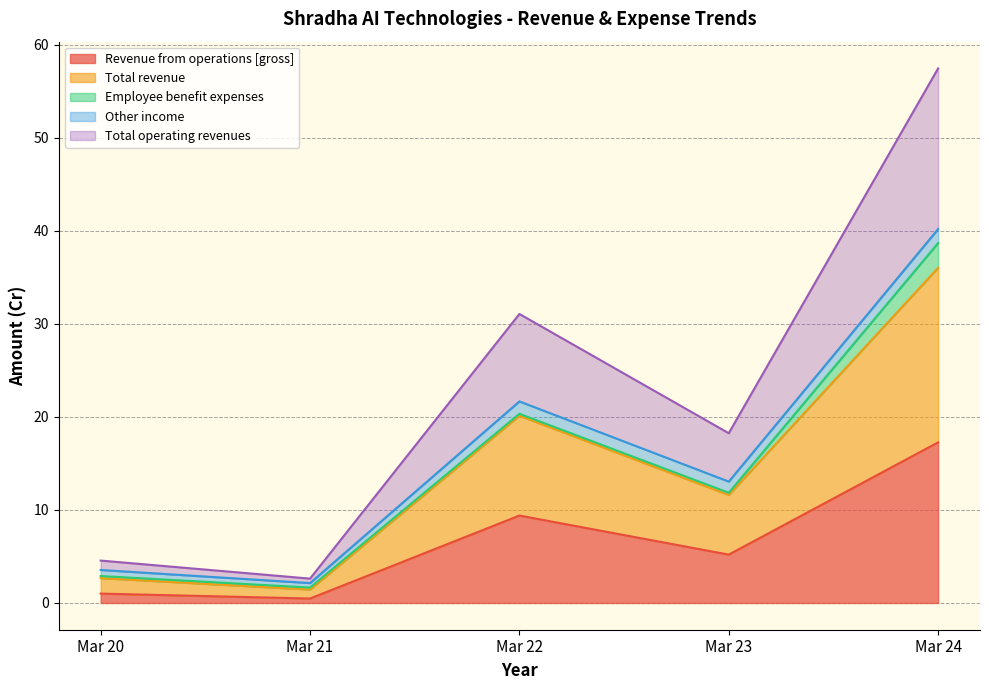

What is the difference between the highest and lowest values at Mar 22?

21.7